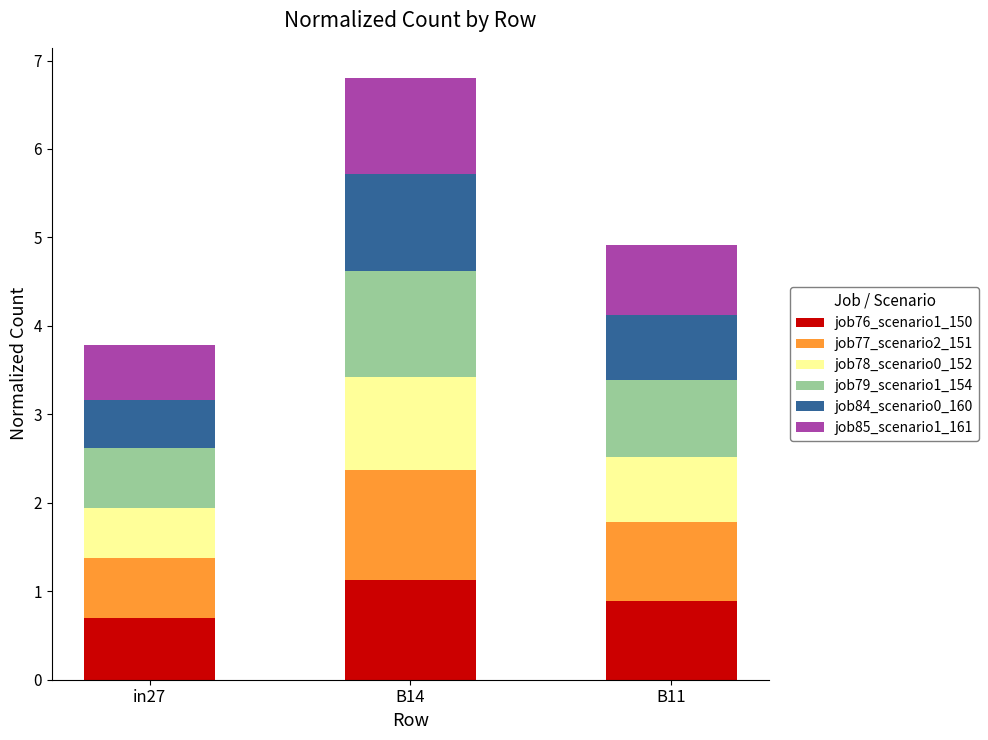

At which label does job76_scenario1_150 reach its peak?

B14